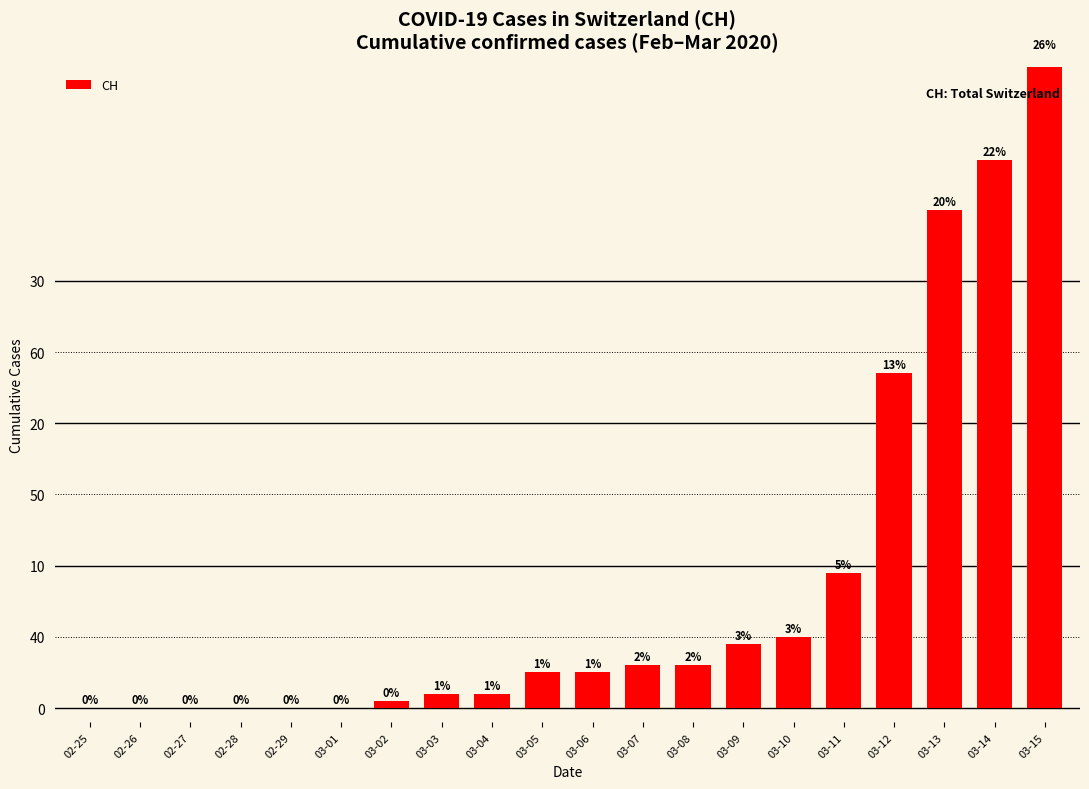

Where is the data nearest to the value 46?

03-12